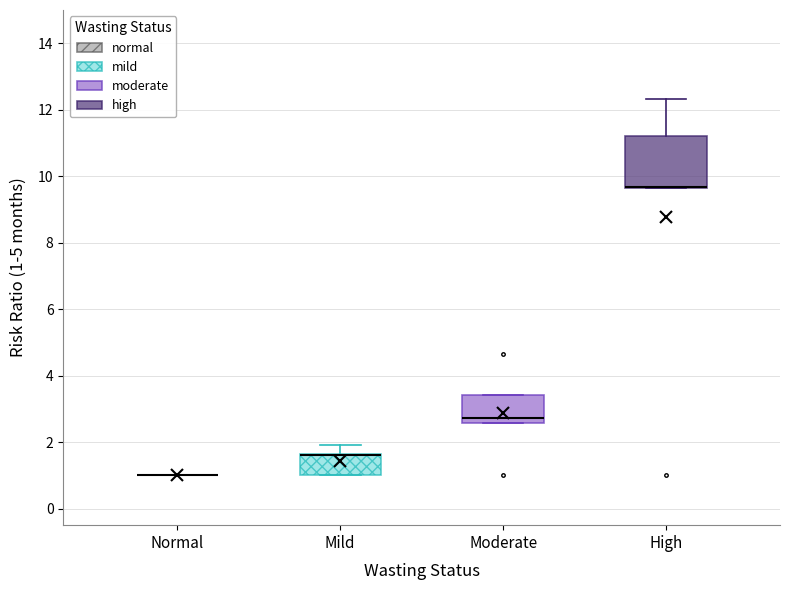

Where is the lower edge of the box for Moderate on the y-axis? The values are not printed on the chart, so give them approximately, as read against the axis.

2.6